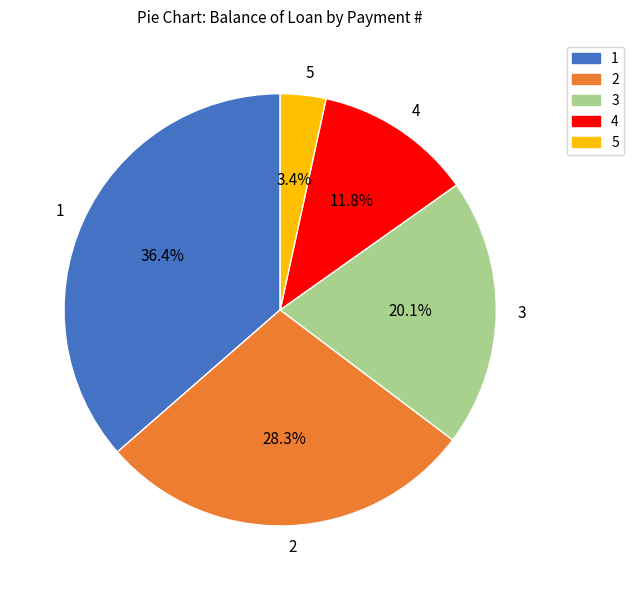

What percentage is the 2 slice, to the nearest percent?

28%